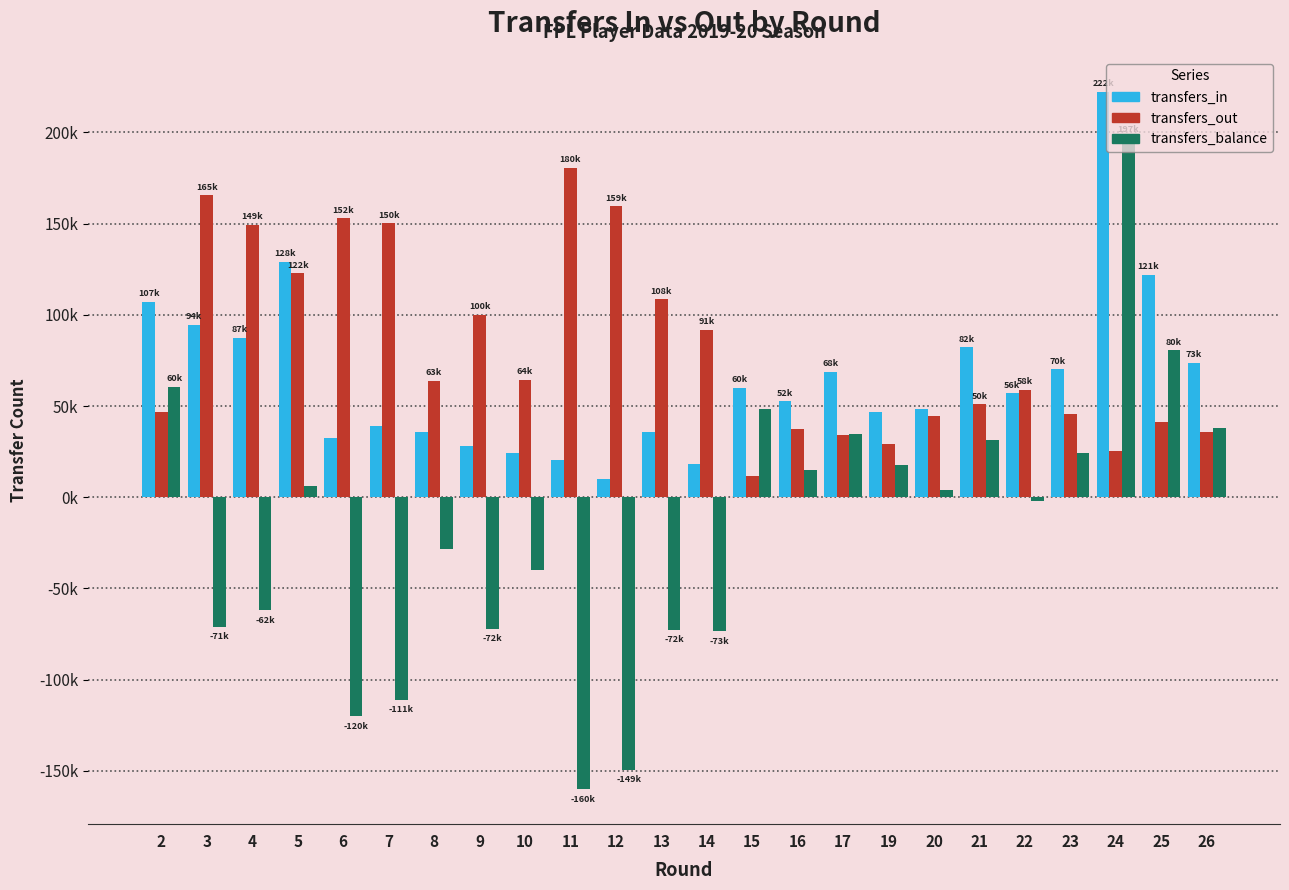

What are all the series names shown in the legend?

transfers_in, transfers_out, transfers_balance